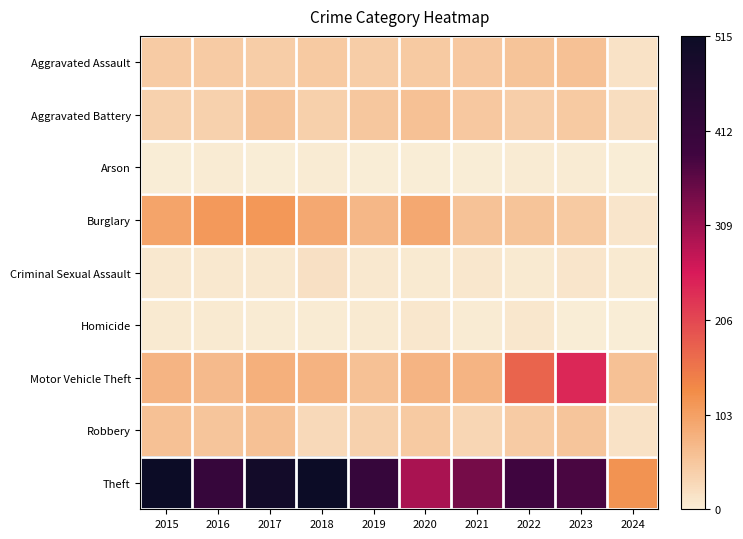

Rank the series at 2017 from lowest to highest value.

Arson, Homicide, Criminal Sexual Assault, Aggravated Assault, Aggravated Battery, Robbery, Motor Vehicle Theft, Burglary, Theft